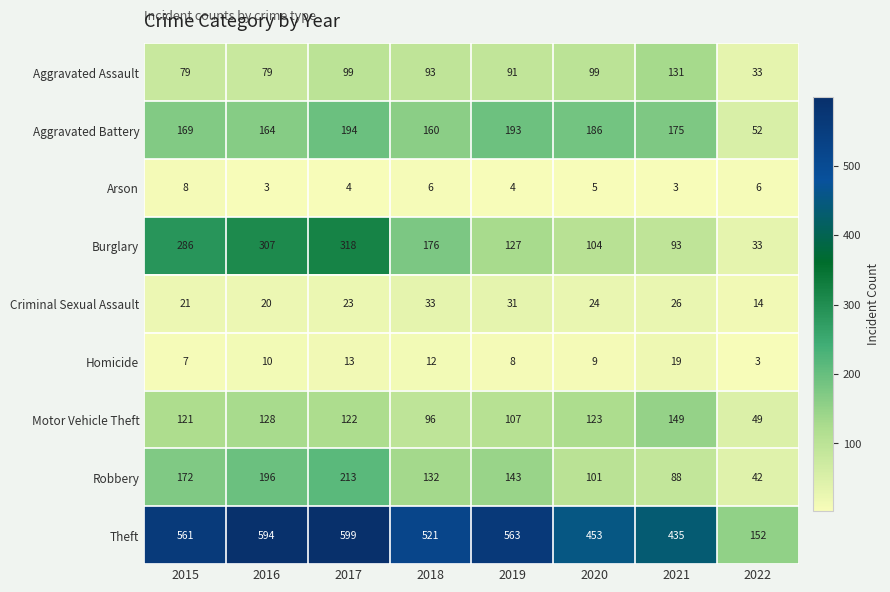

What is the spread (max minus min) of values at 2016?

591